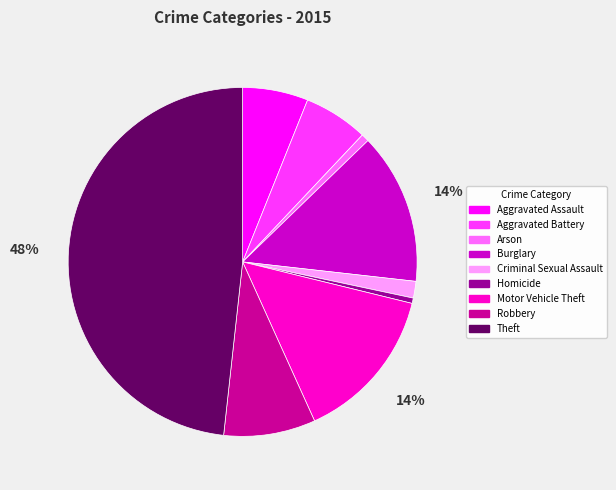

Approximately how many times larger is the value at Aggravated Assault compared to Burglary?

0.4